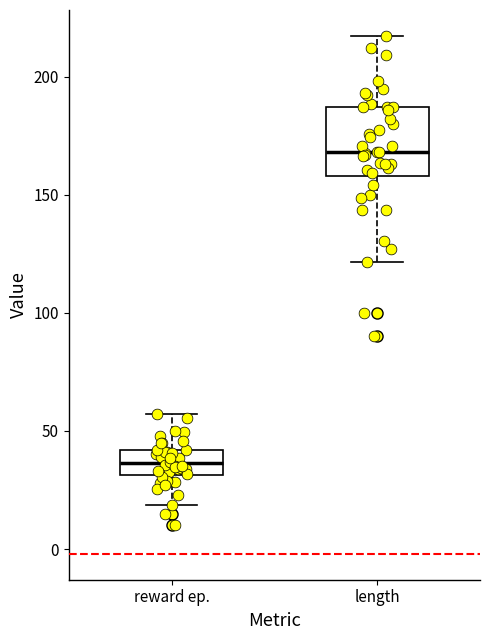

Reading left to right, transcribe this box plot: for each box, give where its median line is, the range the box spans, and where its two whiskers end, as read against the y-axis. The values are not printed on the chart, so give them approximately, as read against the axis.

reward ep.: median 35, box 30 to 40, whiskers 20 to 55
length: median 170, box 160 to 185, whiskers 120 to 215